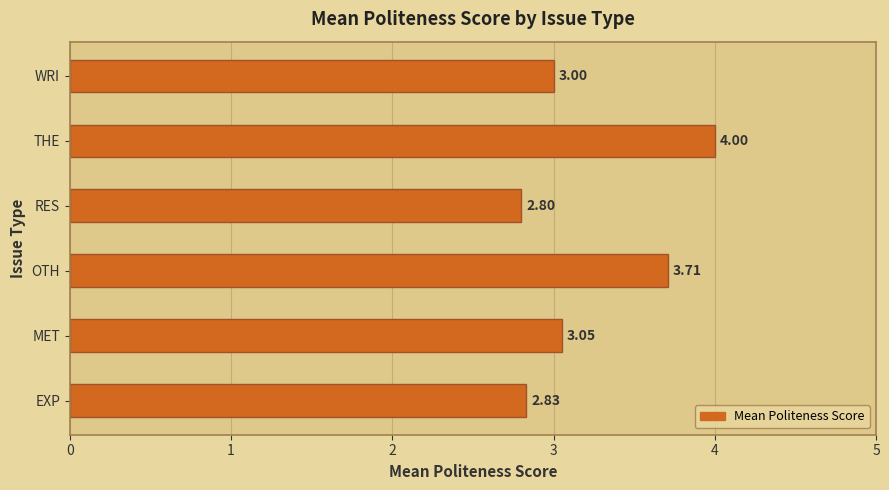

Between EXP and RES, which is larger?

EXP